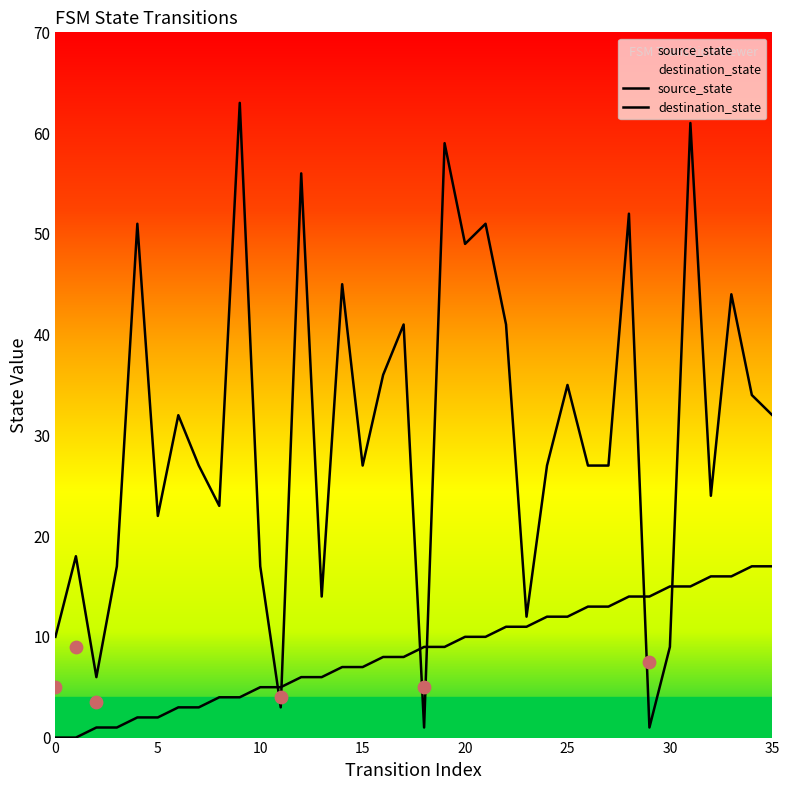

At how many categories does at least one series exceed 17?

26